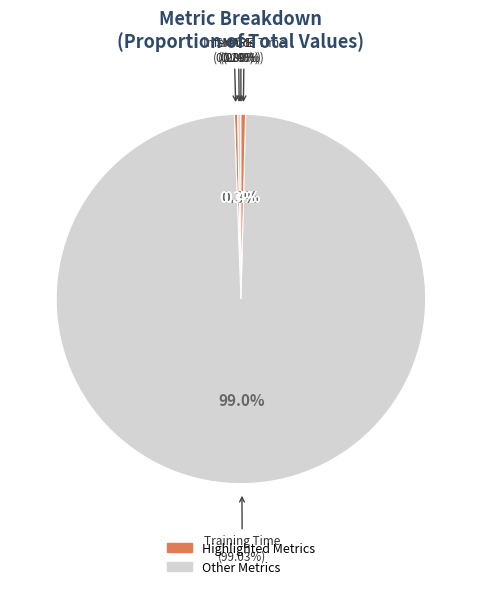

Do Inference Time and MSE together represent more than half of the pie?

No